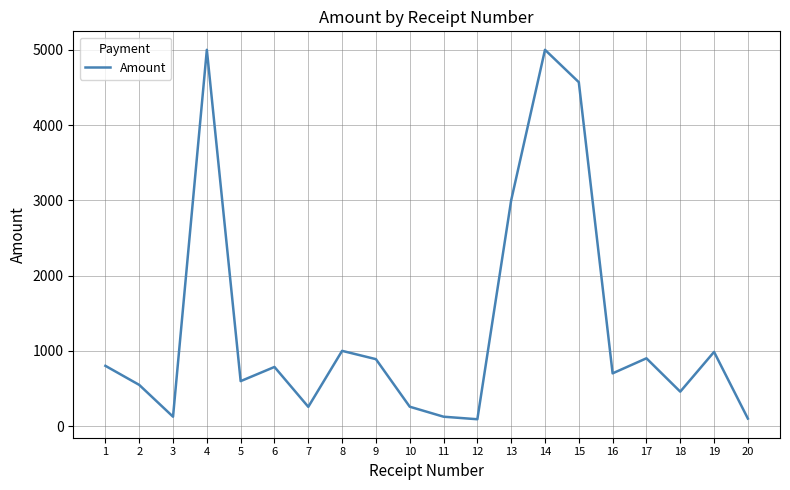

Between 6 and 11, which is larger?

6